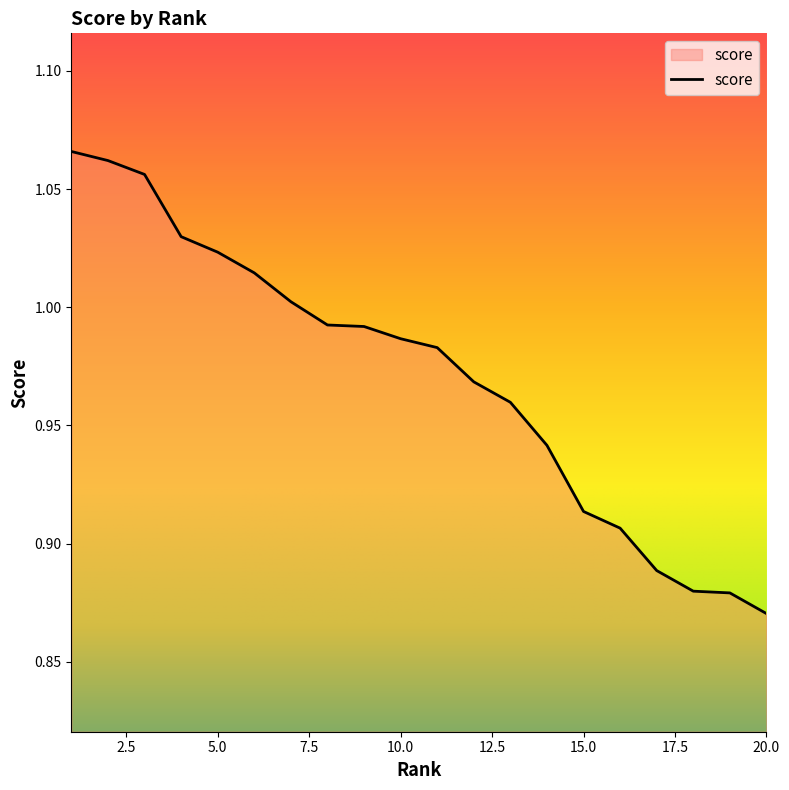

How many lines are shown in the chart?

1